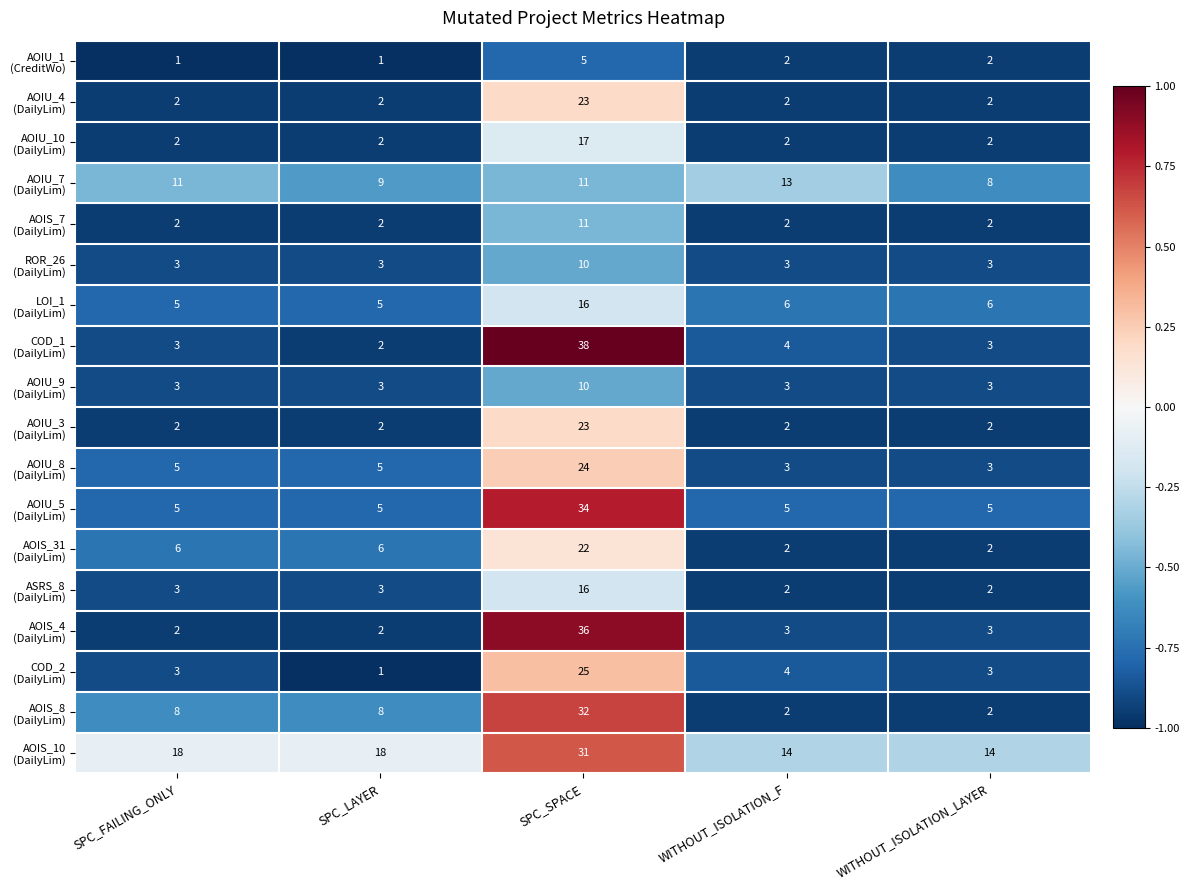

What is the minimum value shown in the chart?

1